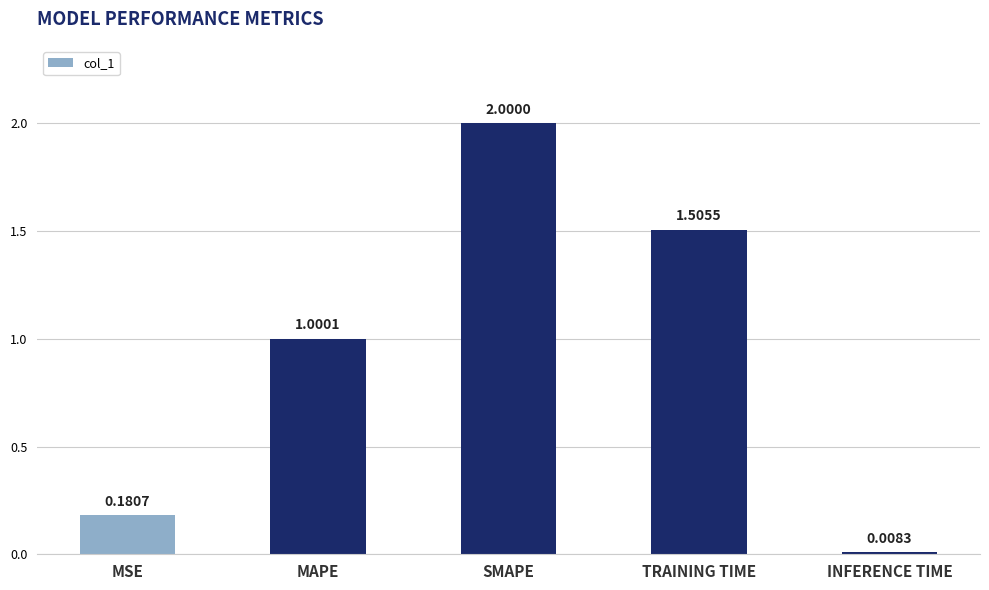

List the labels in order of value, largest first.

SMAPE, TRAINING TIME, MAPE, MSE, INFERENCE TIME